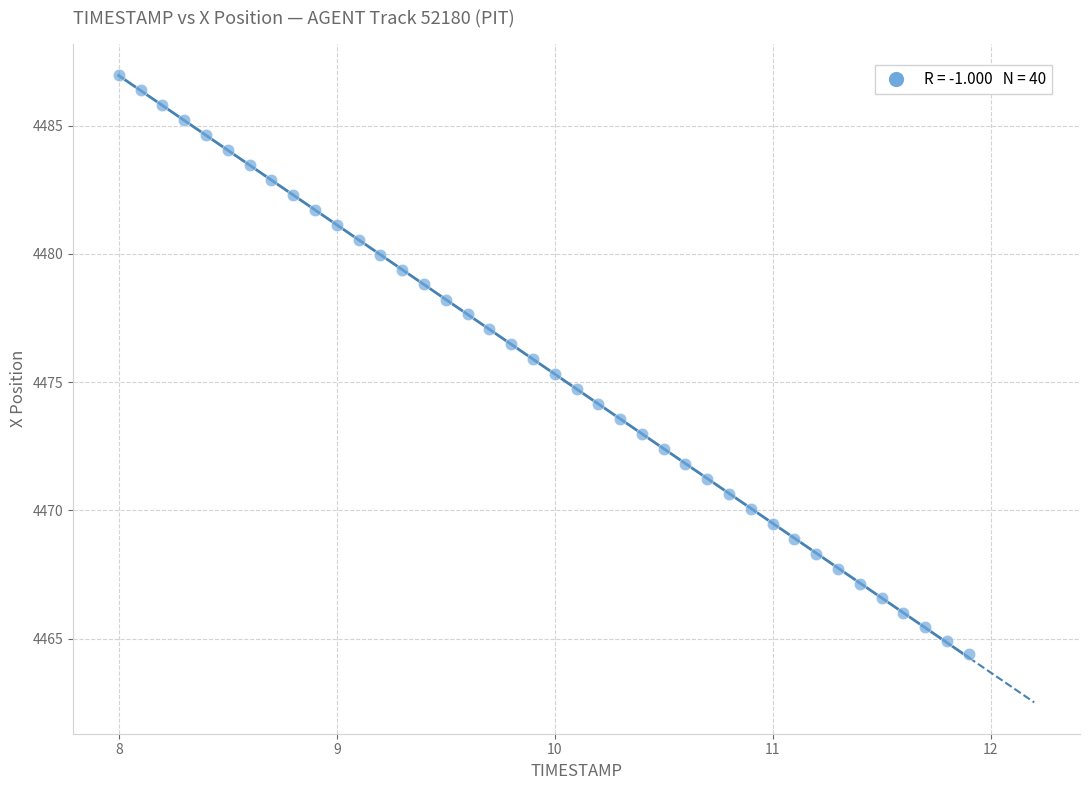

What is the range of Y values (max minus min)?

22.6